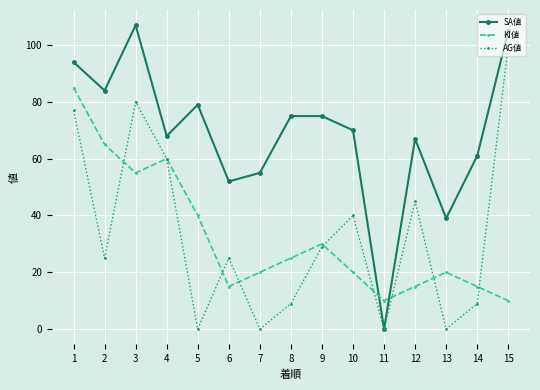

At which label does AG値 reach its peak?

15